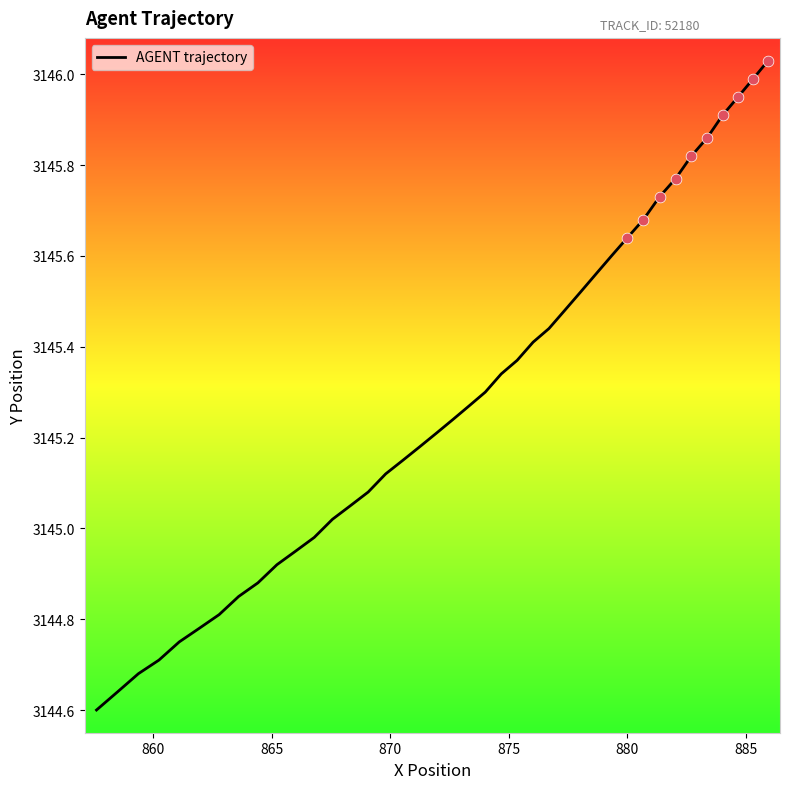

What is the difference between the maximum and minimum values?

1.4